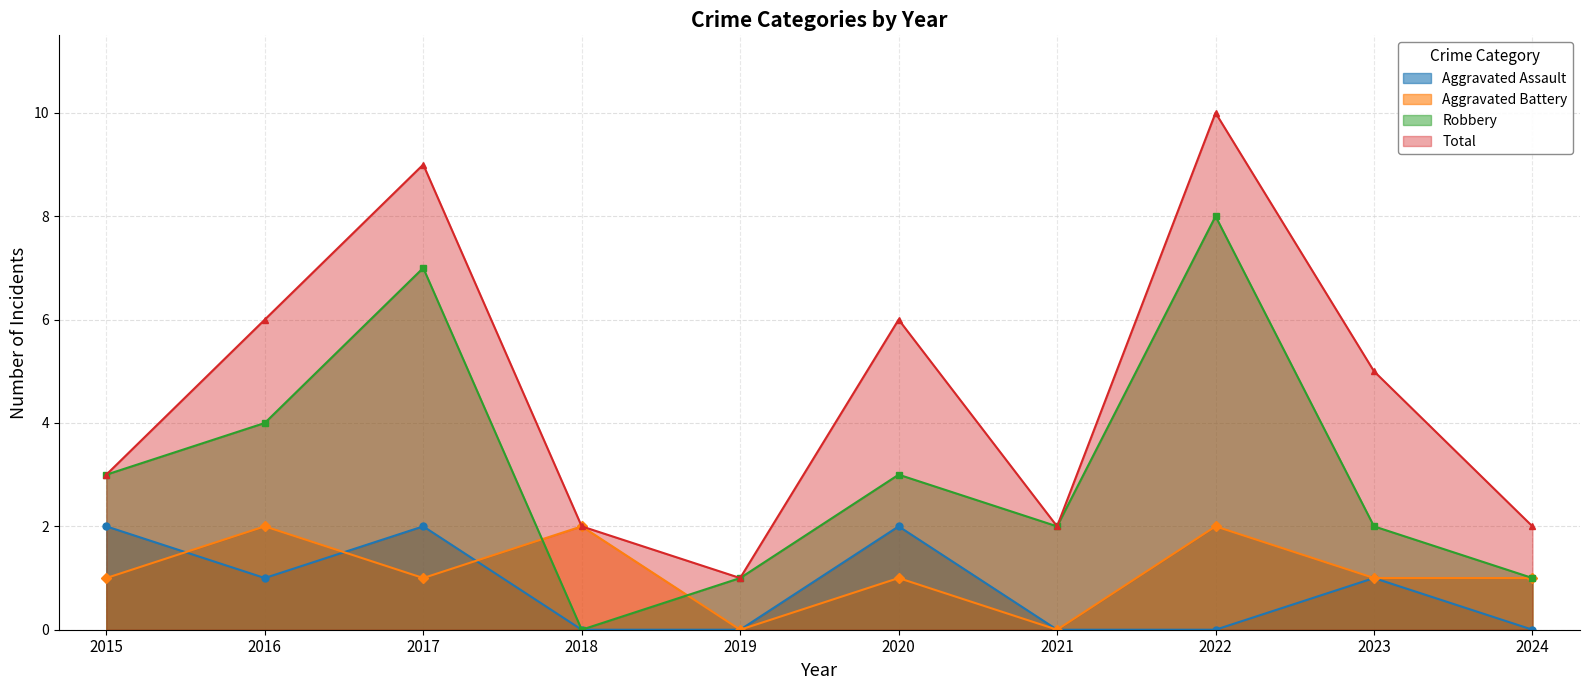

How many lines are shown in the chart?

4